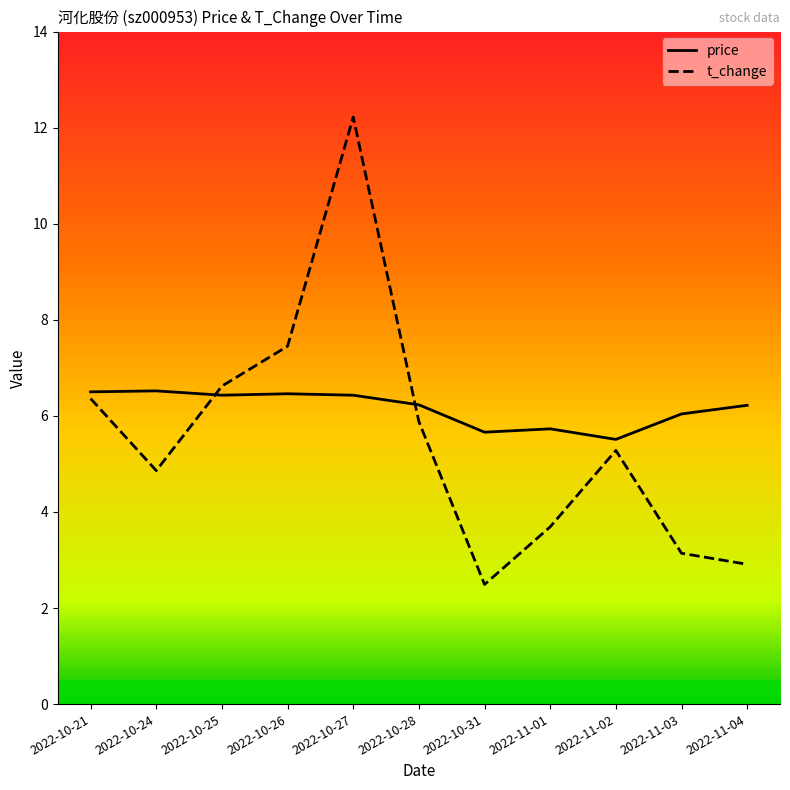

How many distinct data groups are displayed?

2